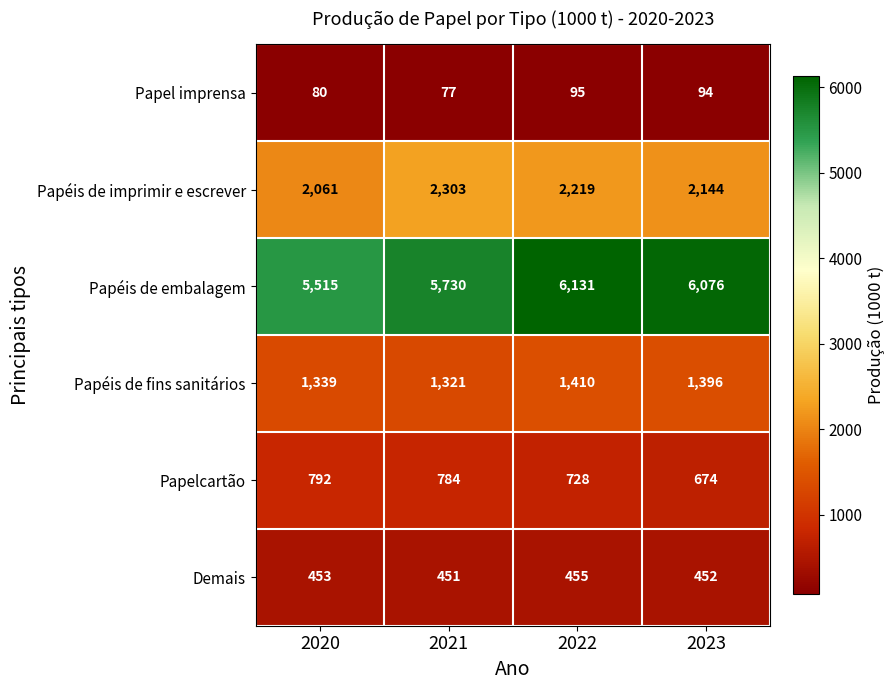

What is the greatest value displayed?

6131